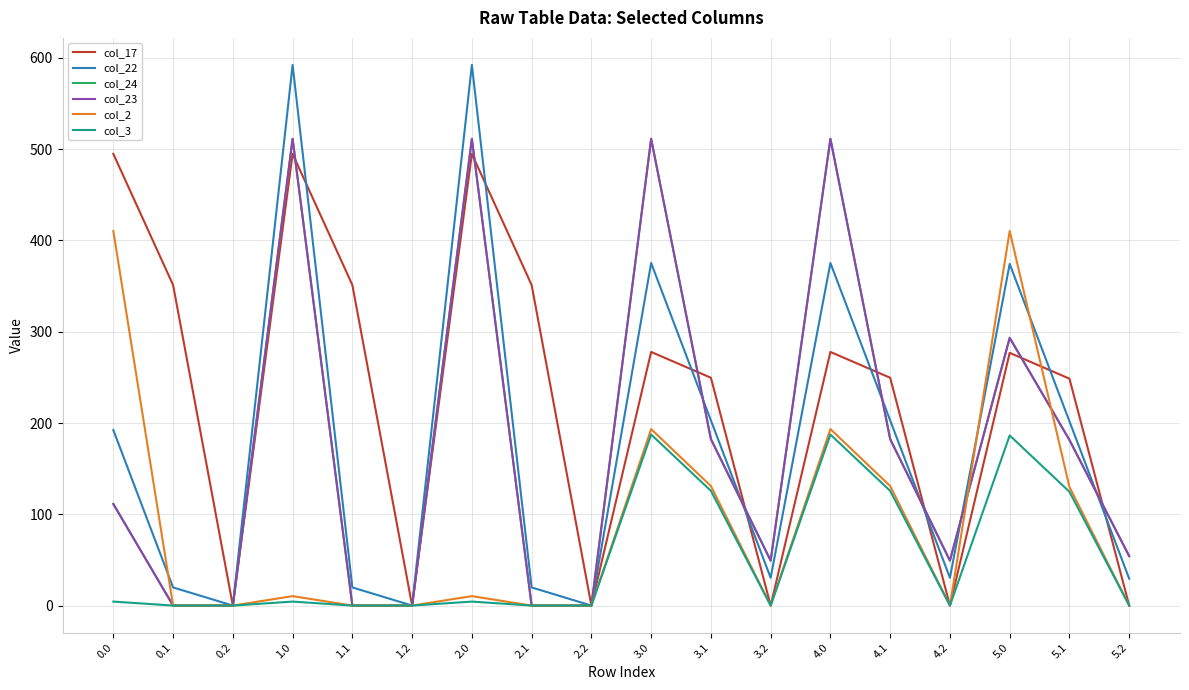

True or false: col_23 has a value of 163.4 at 0.0.

False